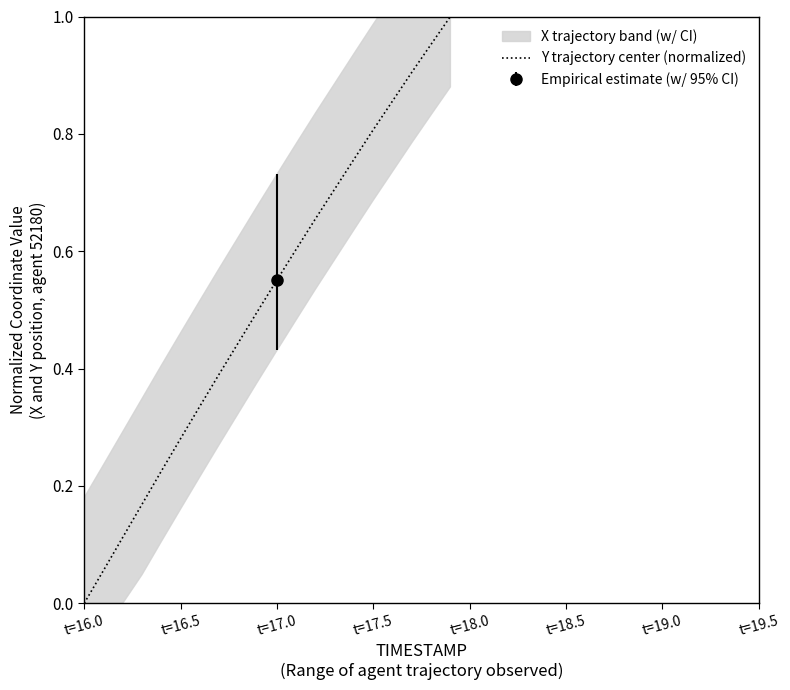

Does the chart have visible grid lines?

No